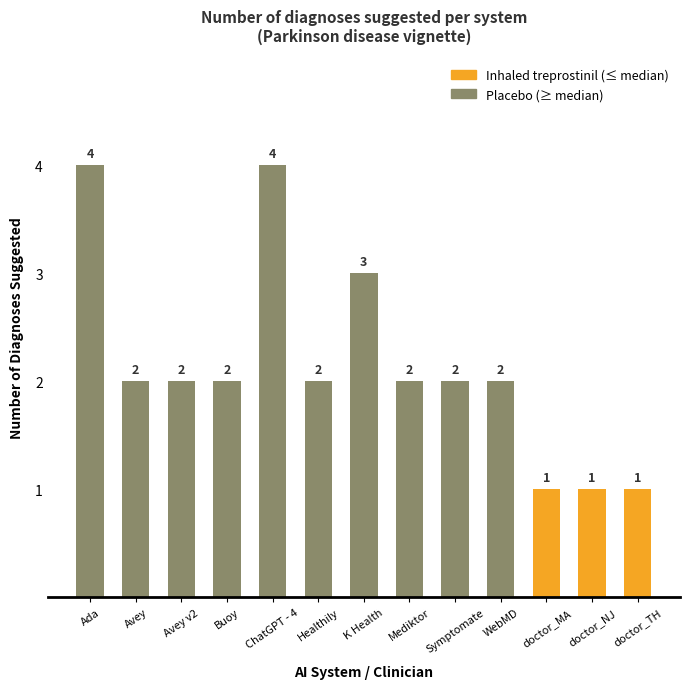

What position from the right is WebMD?

4